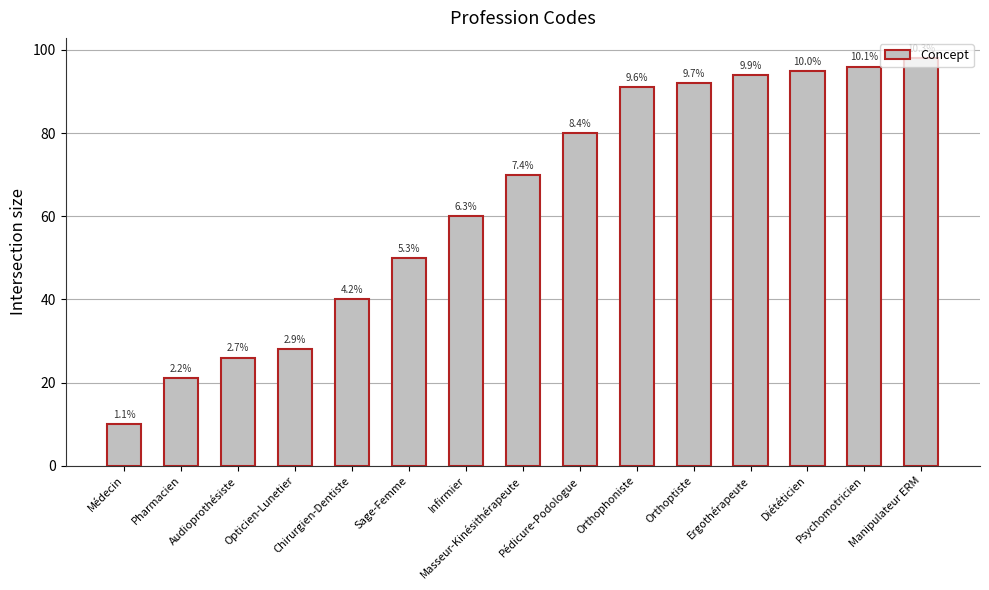

The chart shows a value of 119 at Masseur-Kinésithérapeute. True or false?

False